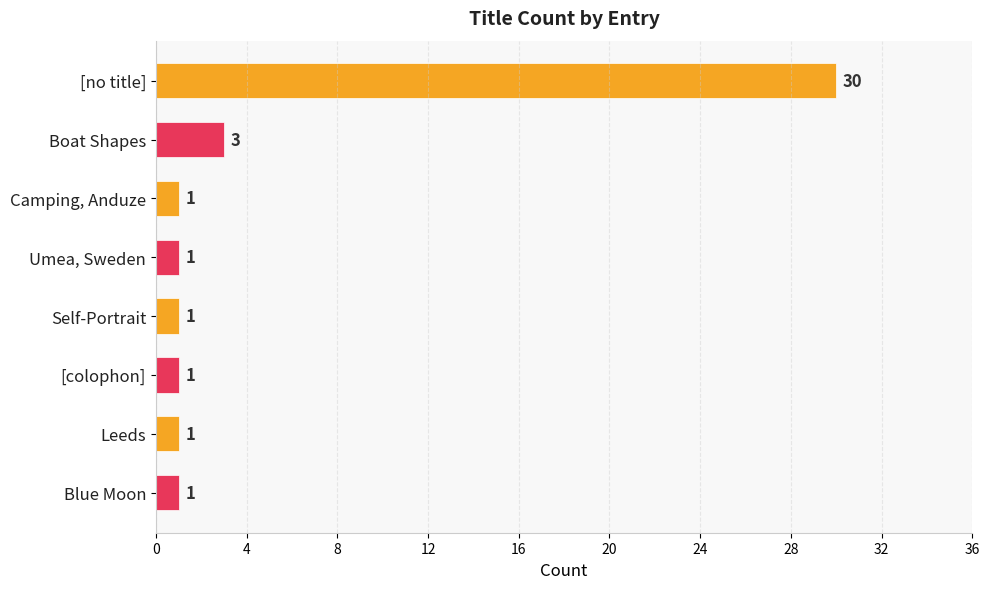

What is the value of the 6th bar from the top?

1